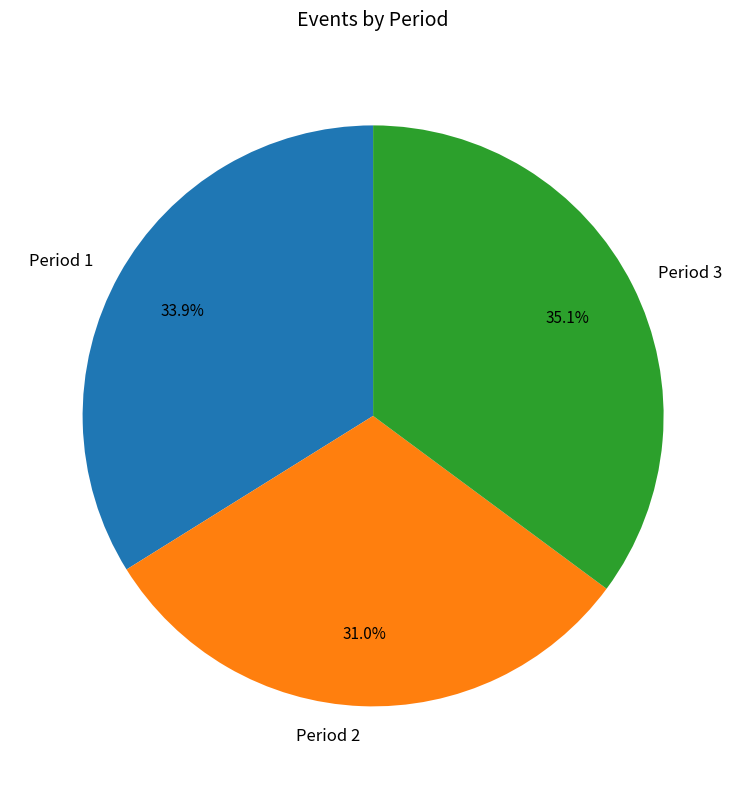

Which slice is the largest?

Period 3